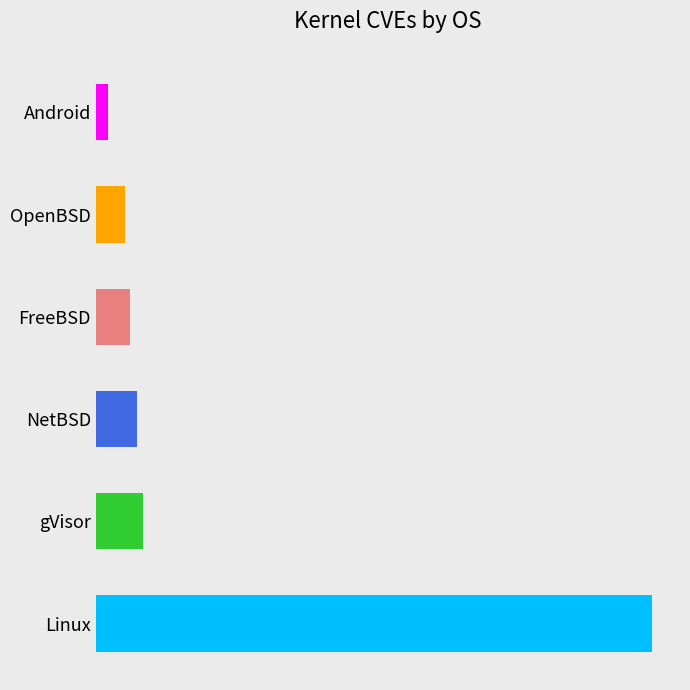

Does the chart contain stacked bars?

No